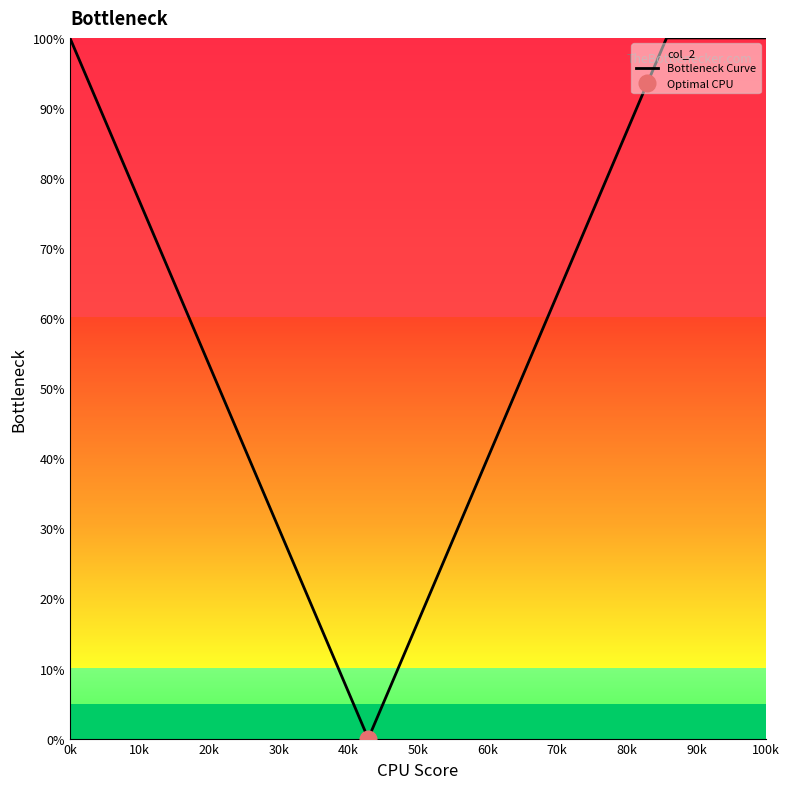

How many data points are above 66?

8